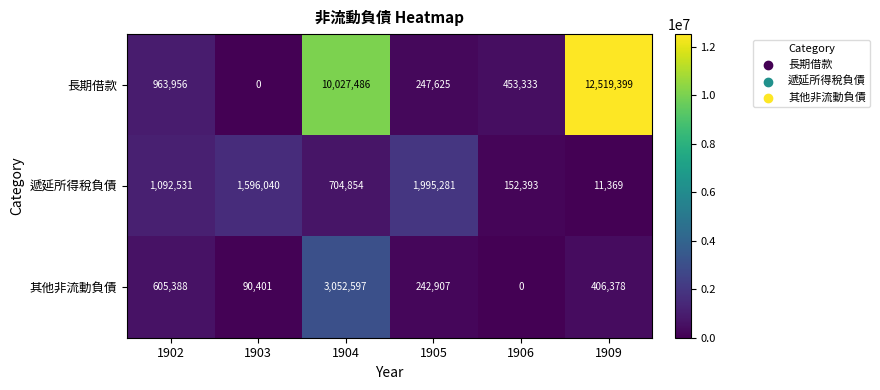

The value of 遞延所得稅負債 at 1906 is 152393. True or false?

True